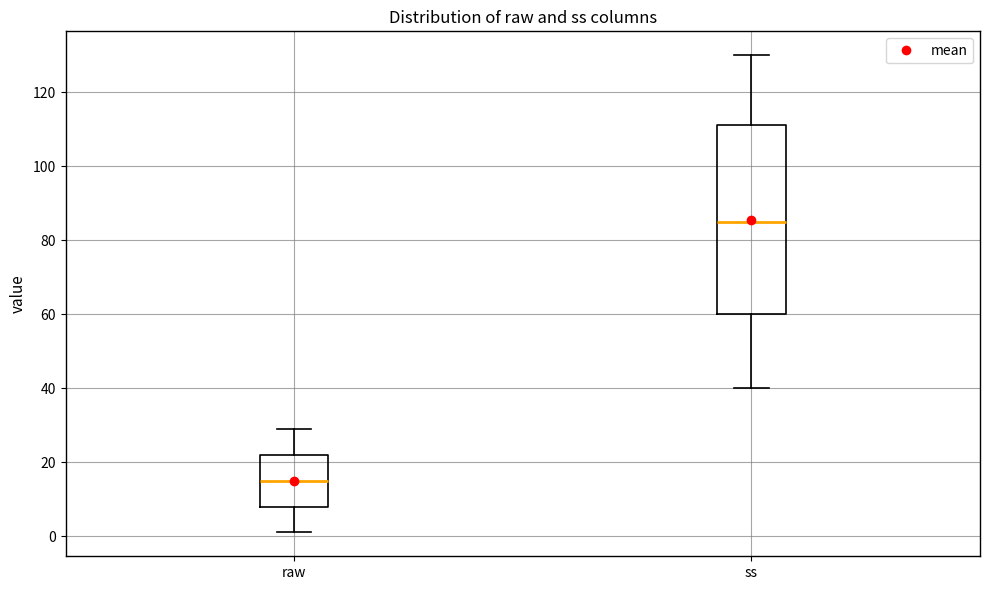

Where does the median line of the box for raw sit on the y-axis? The values are not printed on the chart, so give them approximately, as read against the axis.

16